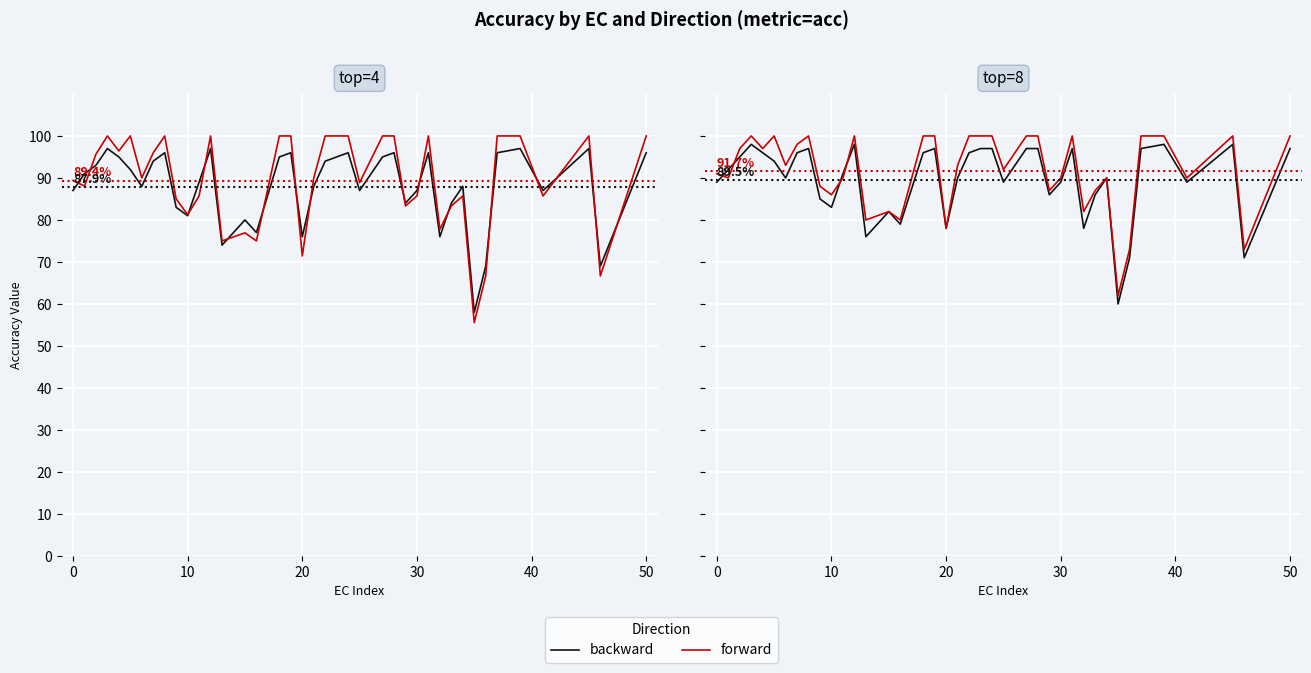

How many lines are shown in the chart?

2